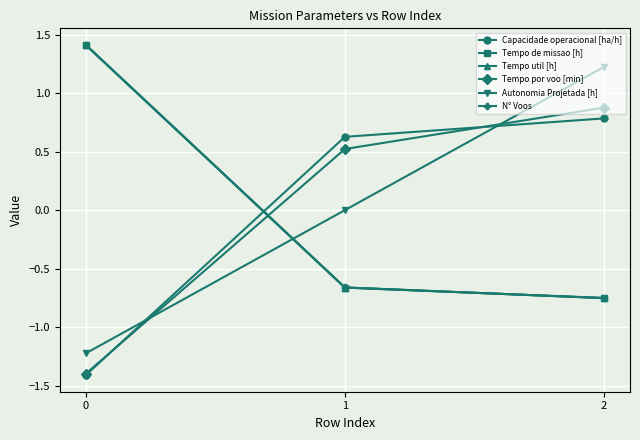

How many lines are shown in the chart?

6